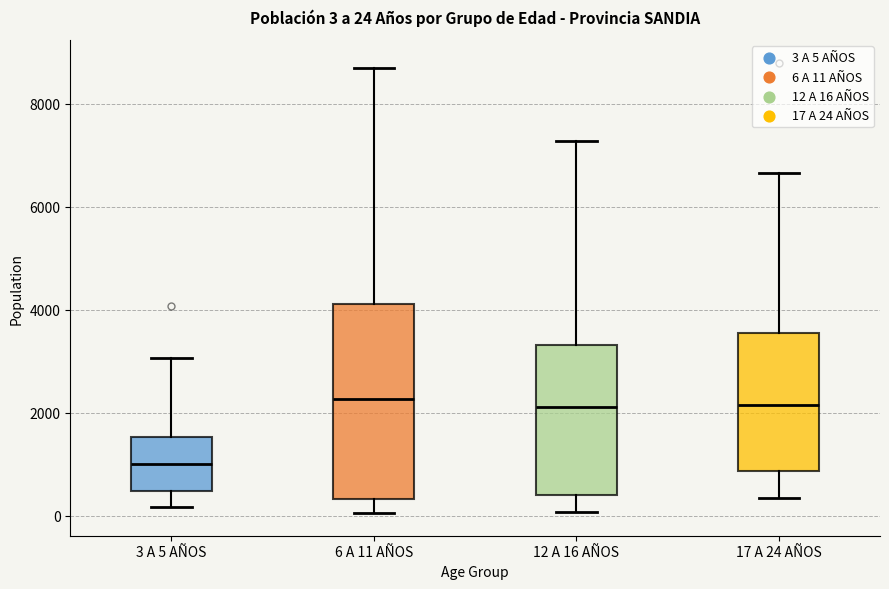

Comparing the boxes themselves (not the whiskers), which one is the tallest?

6 A 11 AÑOS